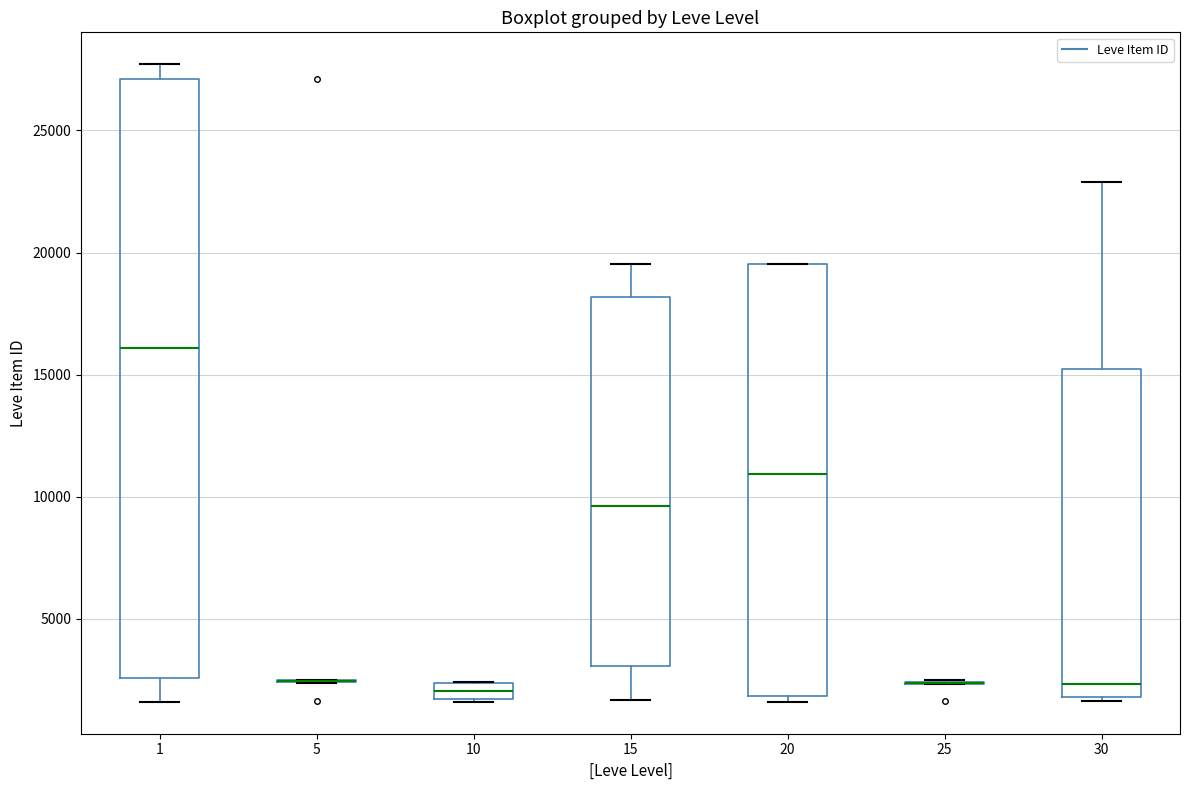

Comparing the boxes themselves (not the whiskers), which one is the tallest?

1